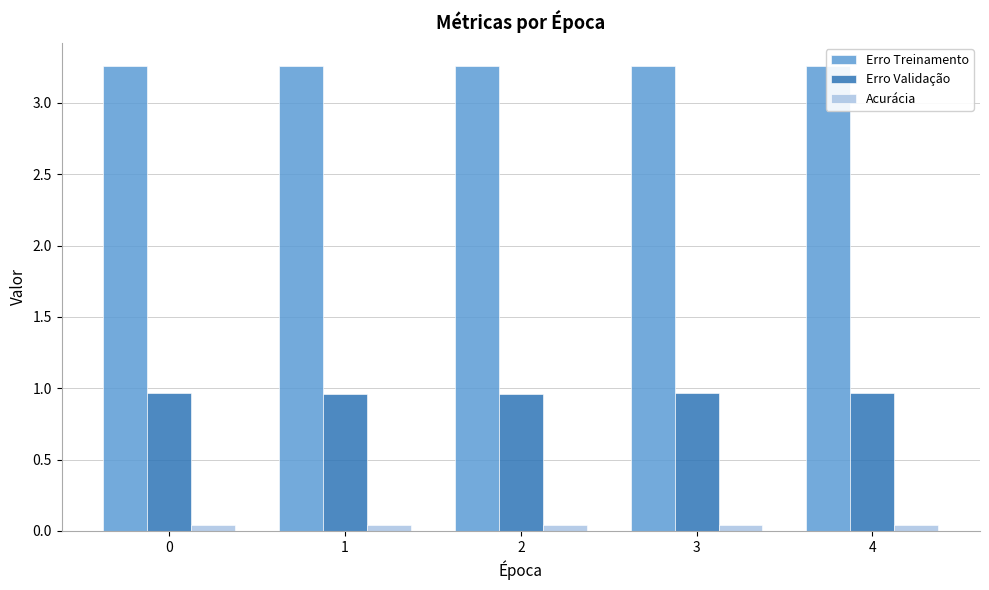

Between 0 and 3, which series saw the biggest shift?

Erro Validação